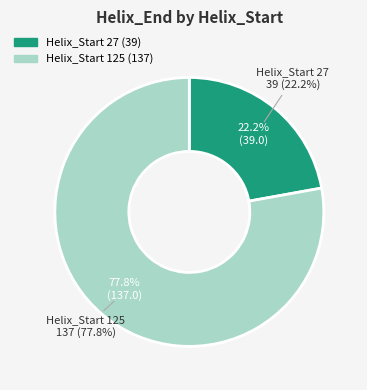

Is there any slice that represents more than half of the pie?

Yes